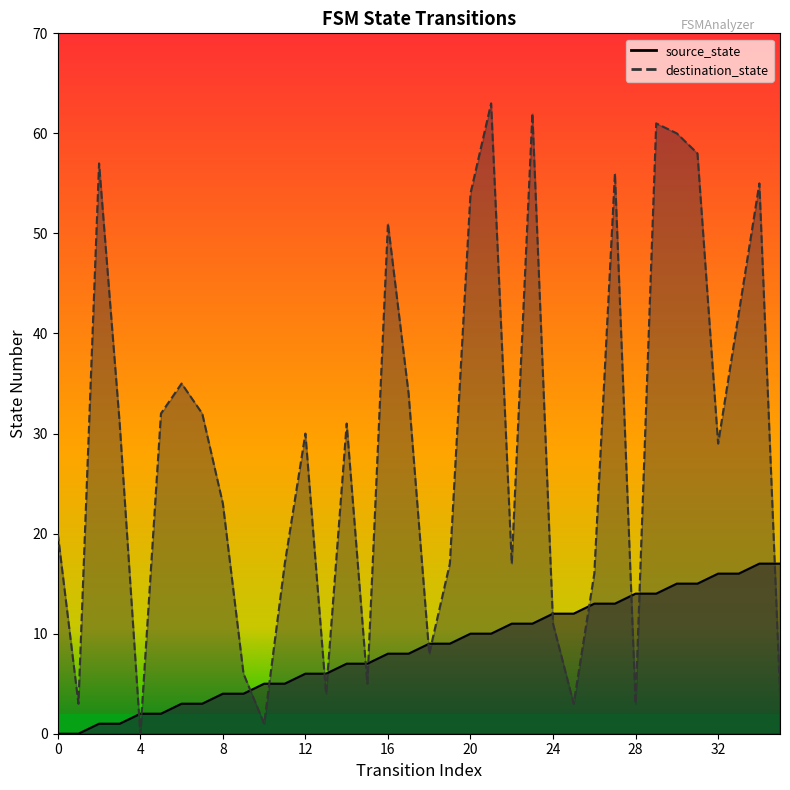

What are all the series names shown in the legend?

source_state, destination_state